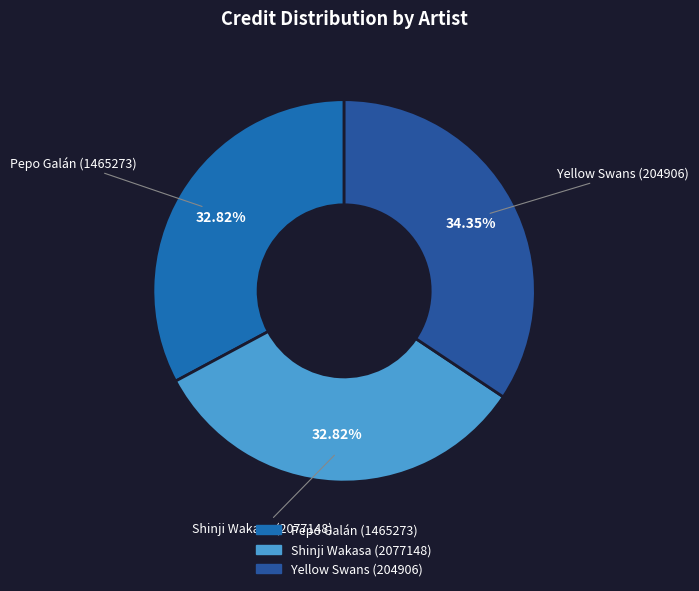

Is Yellow Swans (204906) the majority of the pie?

No